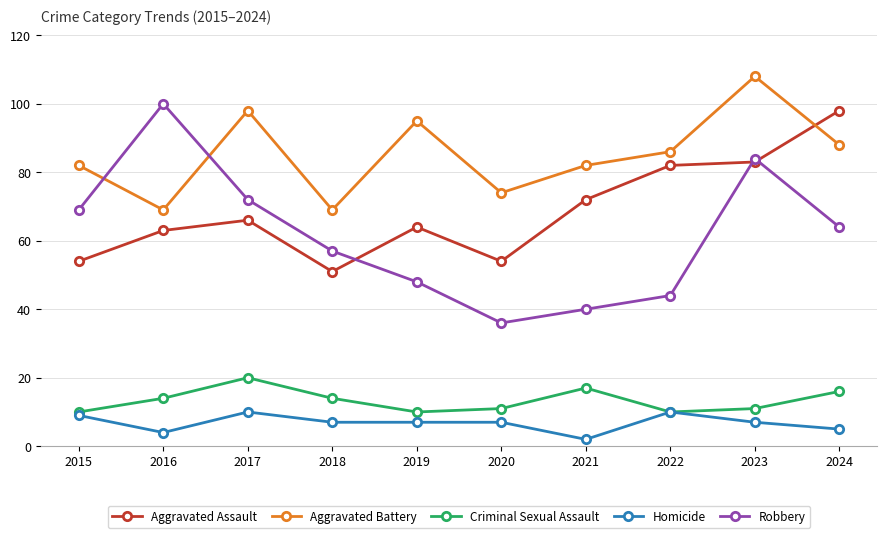

What is the average value of the Aggravated Battery series?

85